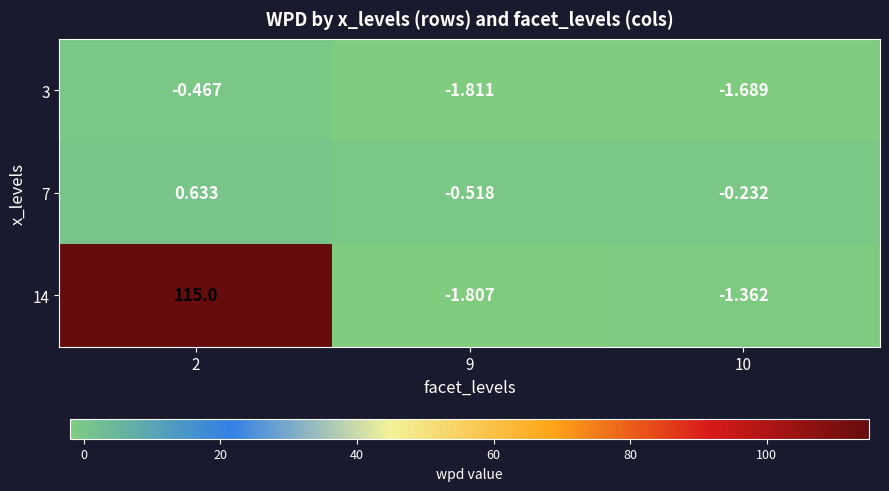

Which series has the largest range (max minus min)?

14